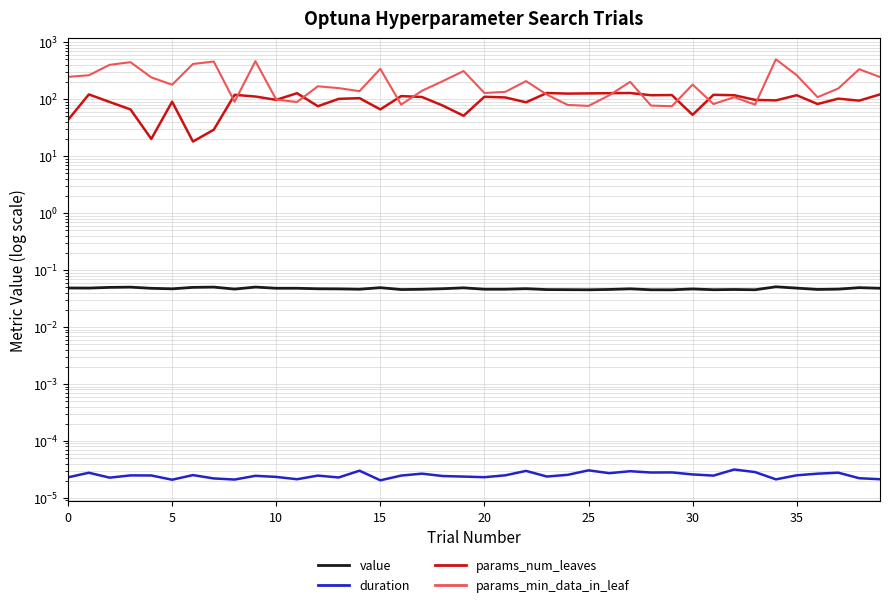

True or false: params_num_leaves and duration cross at least once.

False